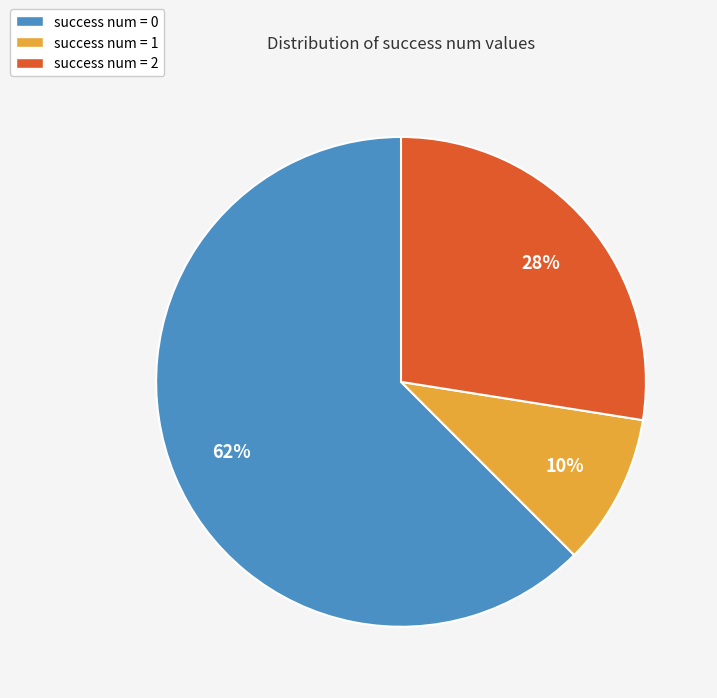

Which slice is the largest?

success num = 0